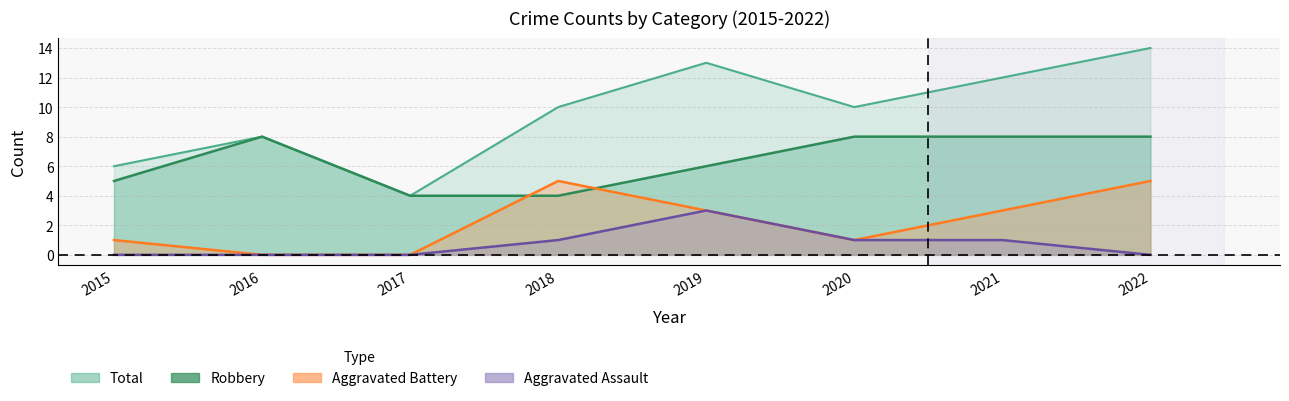

Rank the categories by Robbery value from lowest to highest.

2017, 2018, 2015, 2019, 2016, 2020, 2021, 2022